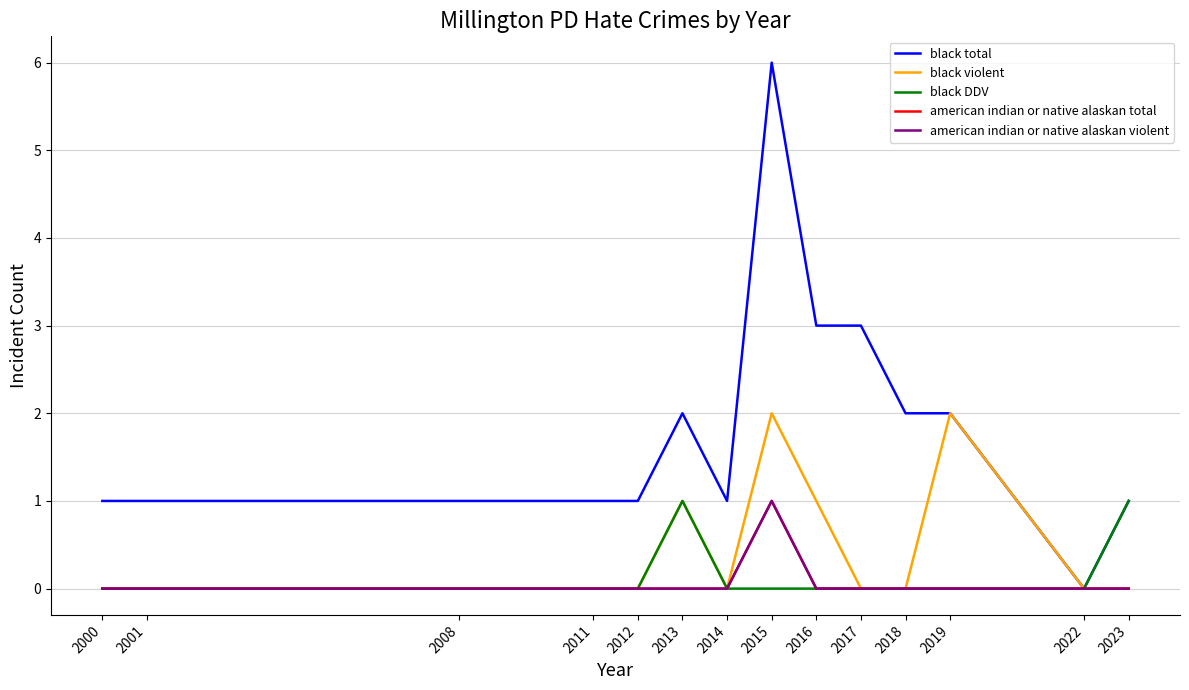

True or false: black DDV and american indian or native alaskan total intersect in this chart.

False